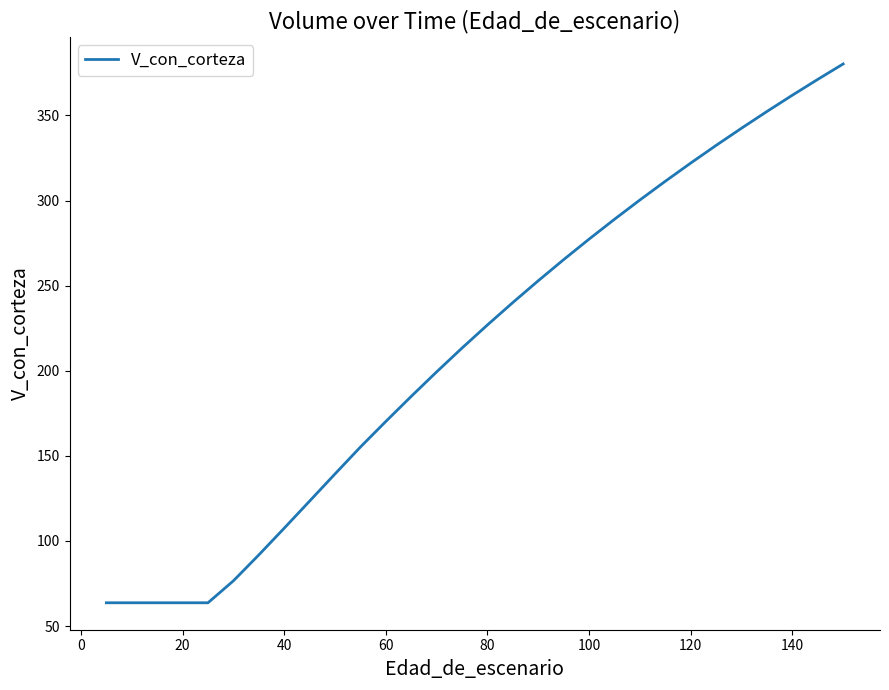

What is the greatest value displayed?

380.3